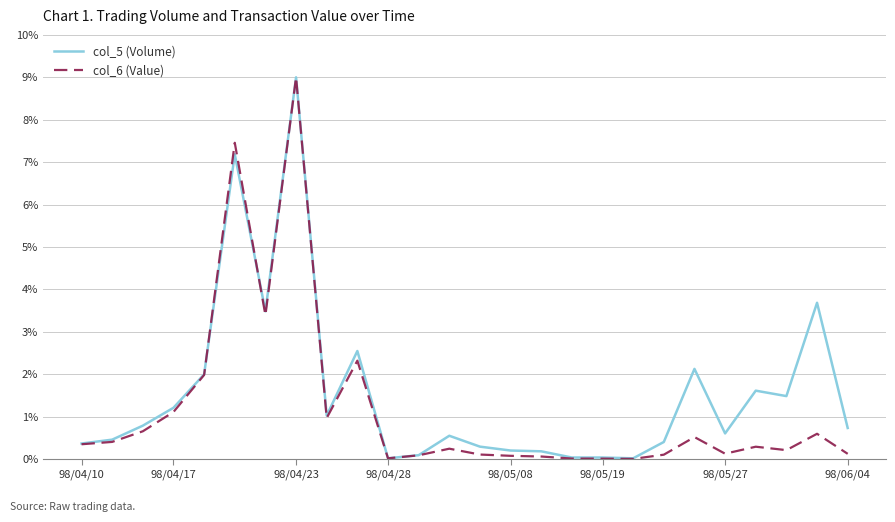

List the series in order of their overall mean, lowest first.

col_6 (Value), col_5 (Volume)